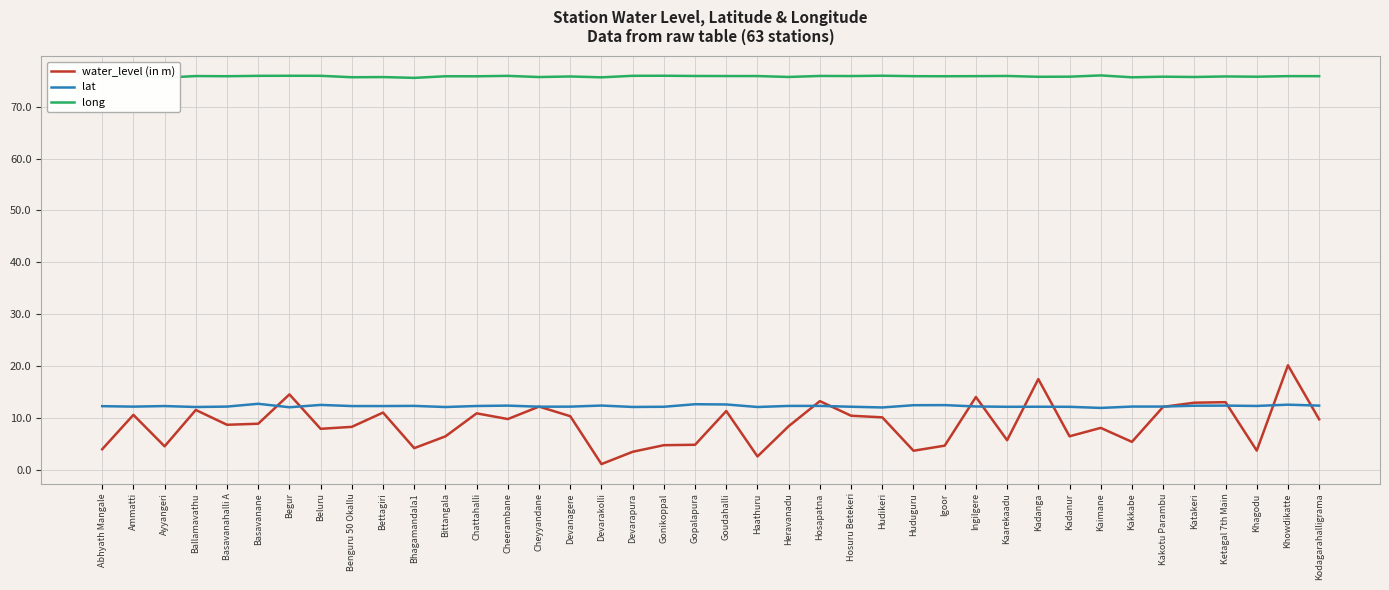

How many lines are shown in the chart?

3